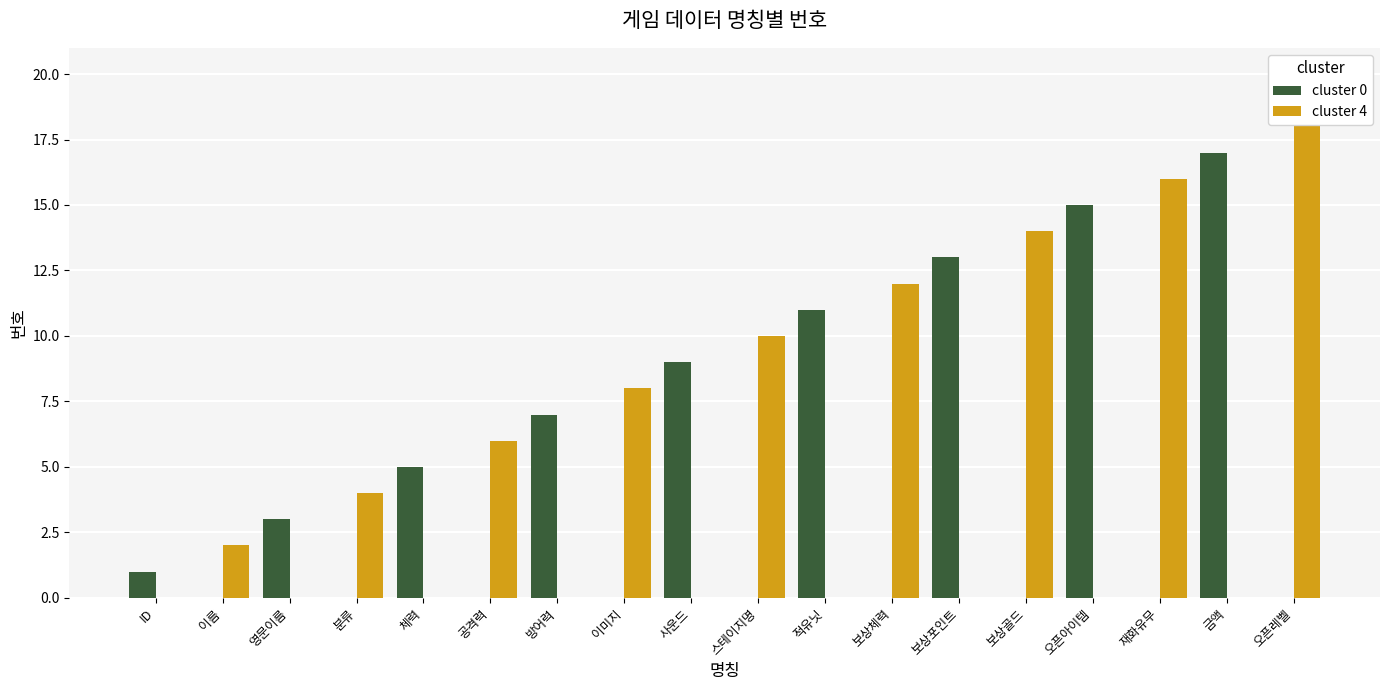

Count the number of data series in this chart.

2